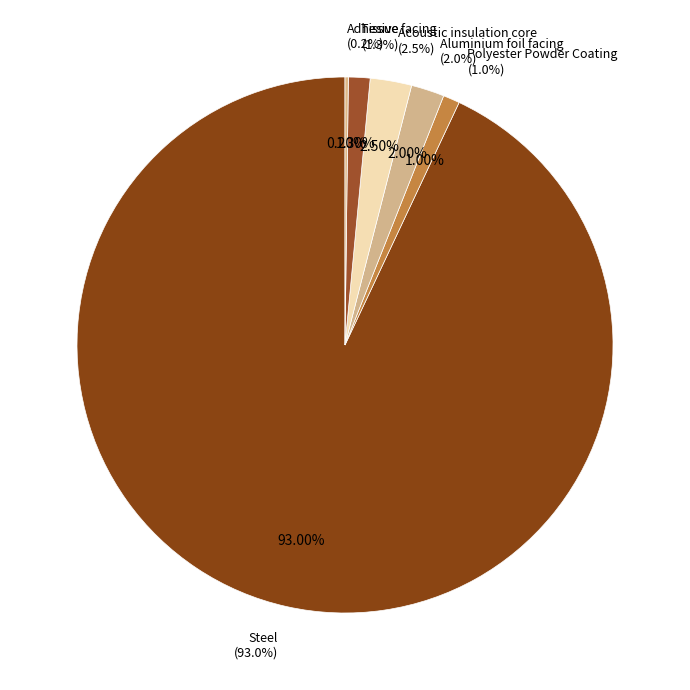

What is the smallest slice in the pie chart?

Adhesive